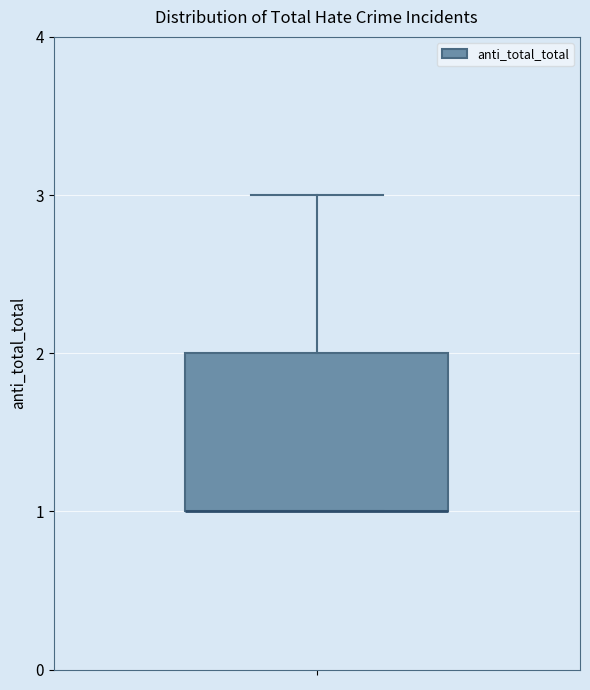

Read this box plot against the y-axis: the position of the median line, the range covered by the box, and the ends of both whiskers. The values are not printed on the chart, so give them approximately, as read against the axis.

median 1 (drawn on the box's lower edge), box 1 to 2, whiskers 1 to 3